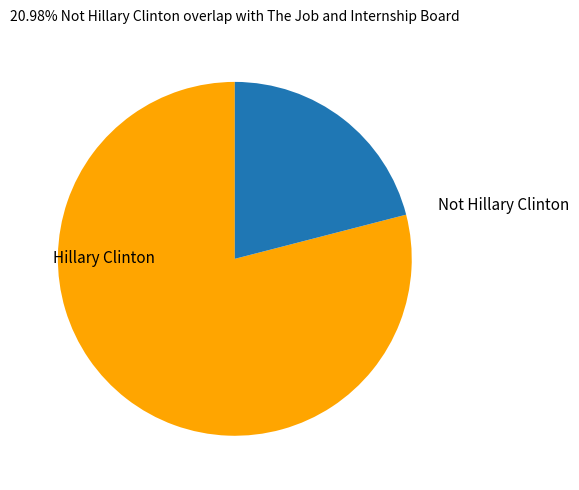

Is the sum of Not Hillary Clinton and Hillary Clinton greater than half?

Yes